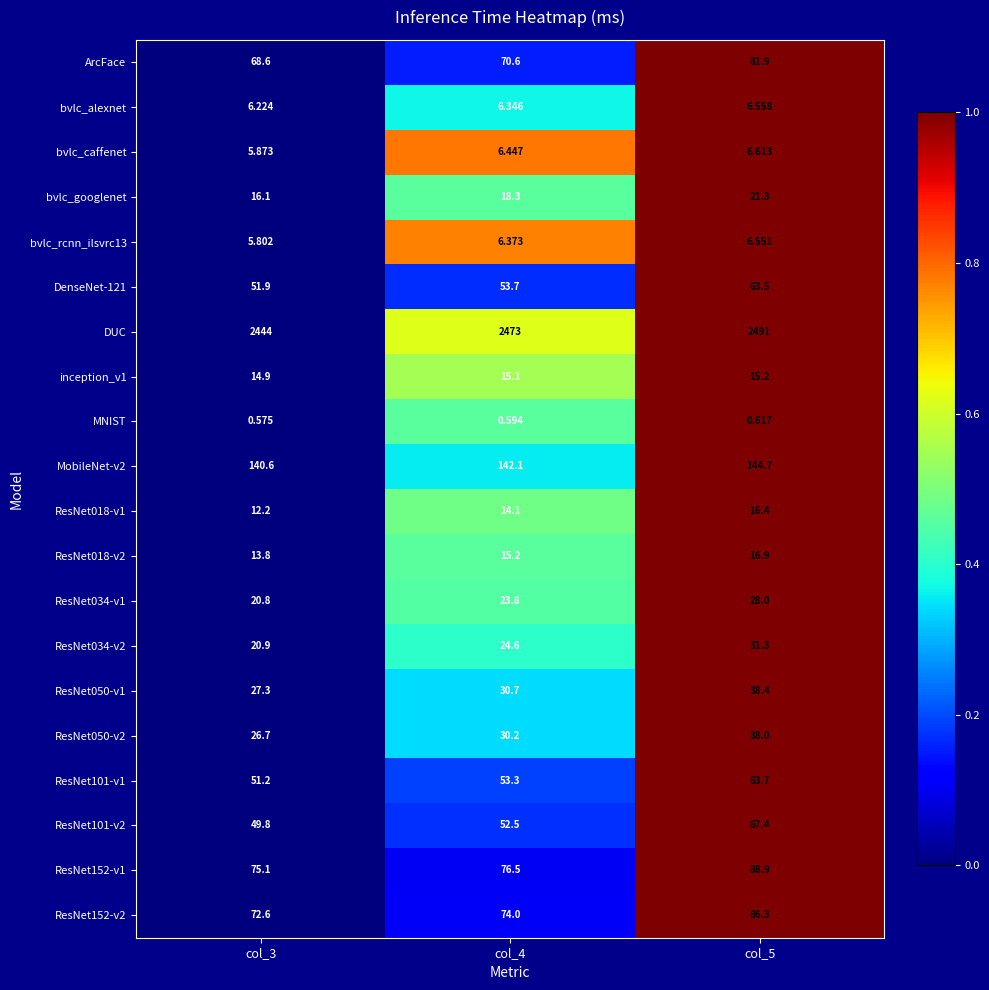

Rank the series at col_4 from lowest to highest value.

MNIST, bvlc_alexnet, bvlc_rcnn_ilsvrc13, bvlc_caffenet, ResNet018-v1, inception_v1, ResNet018-v2, bvlc_googlenet, ResNet034-v1, ResNet034-v2, ResNet050-v2, ResNet050-v1, ResNet101-v2, ResNet101-v1, DenseNet-121, ArcFace, ResNet152-v2, ResNet152-v1, MobileNet-v2, DUC